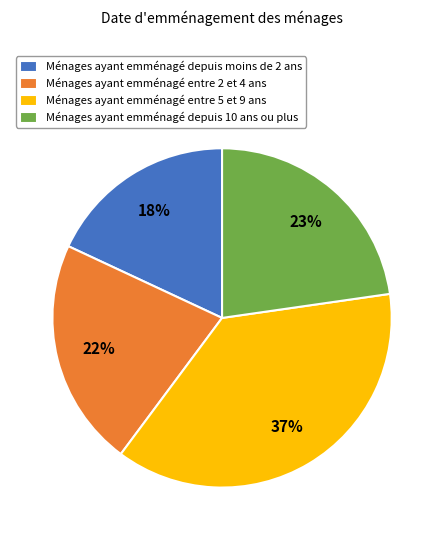

Approximately how many times larger is the value at Ménages ayant emménagé entre 5 et 9 ans compared to Ménages ayant emménagé depuis 10 ans ou plus?

1.6